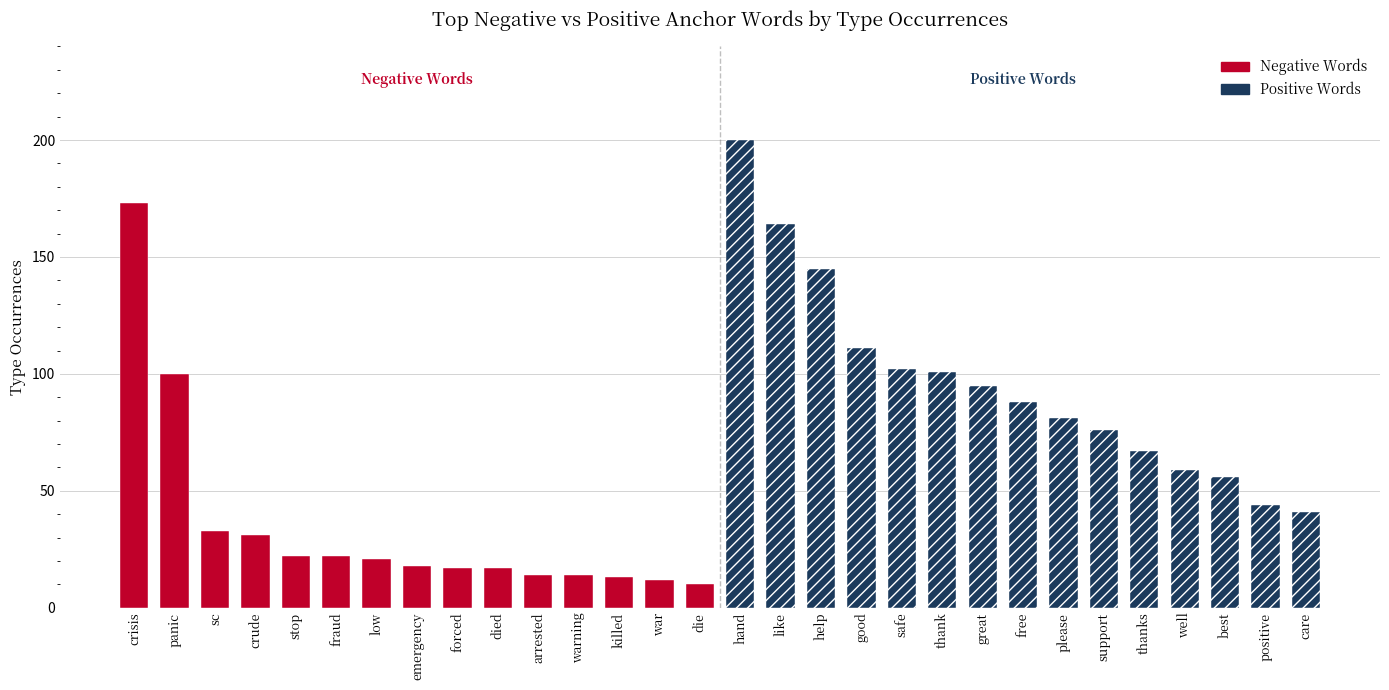

What are all the series names shown in the legend?

Negative Words, Positive Words